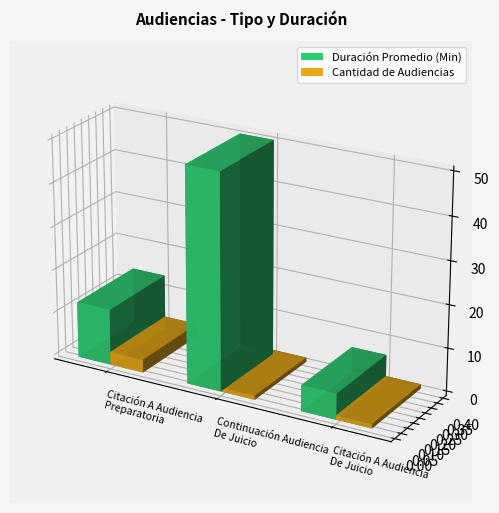

What is the difference between the maximum and minimum values in the Cantidad de Audiencias series?

2